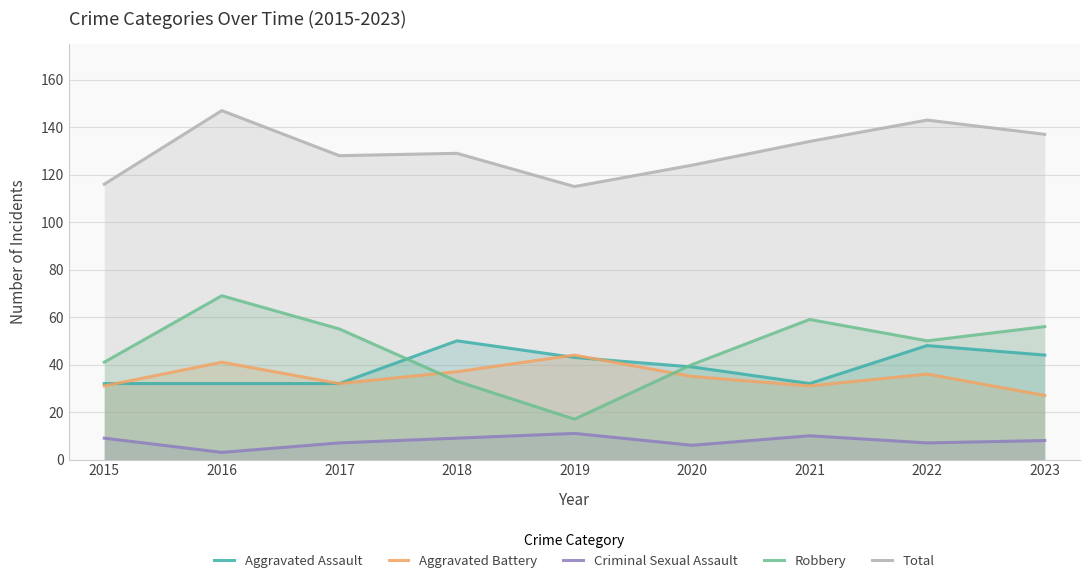

At which category is the sum across all series the highest?

2016